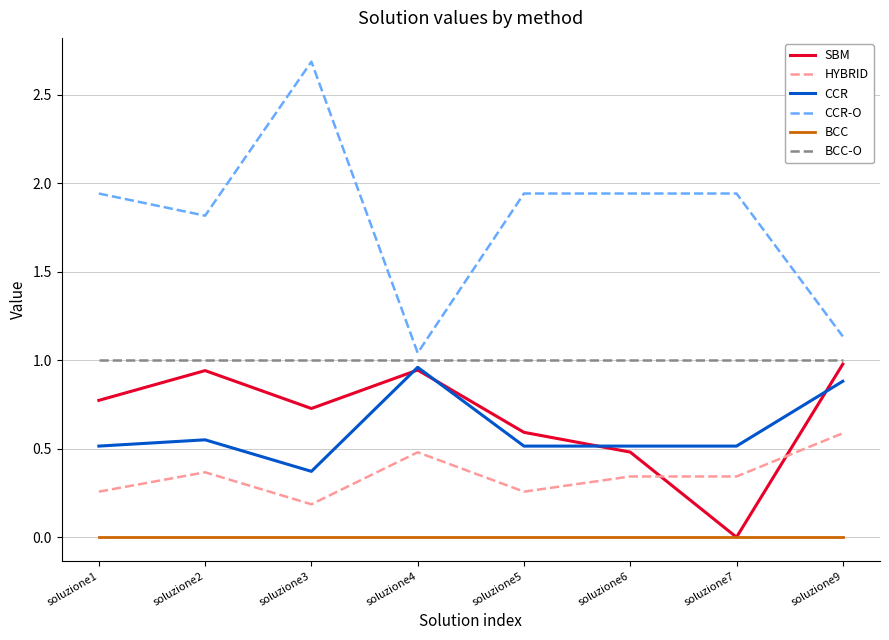

True or false: BCC and CCR intersect in this chart.

False